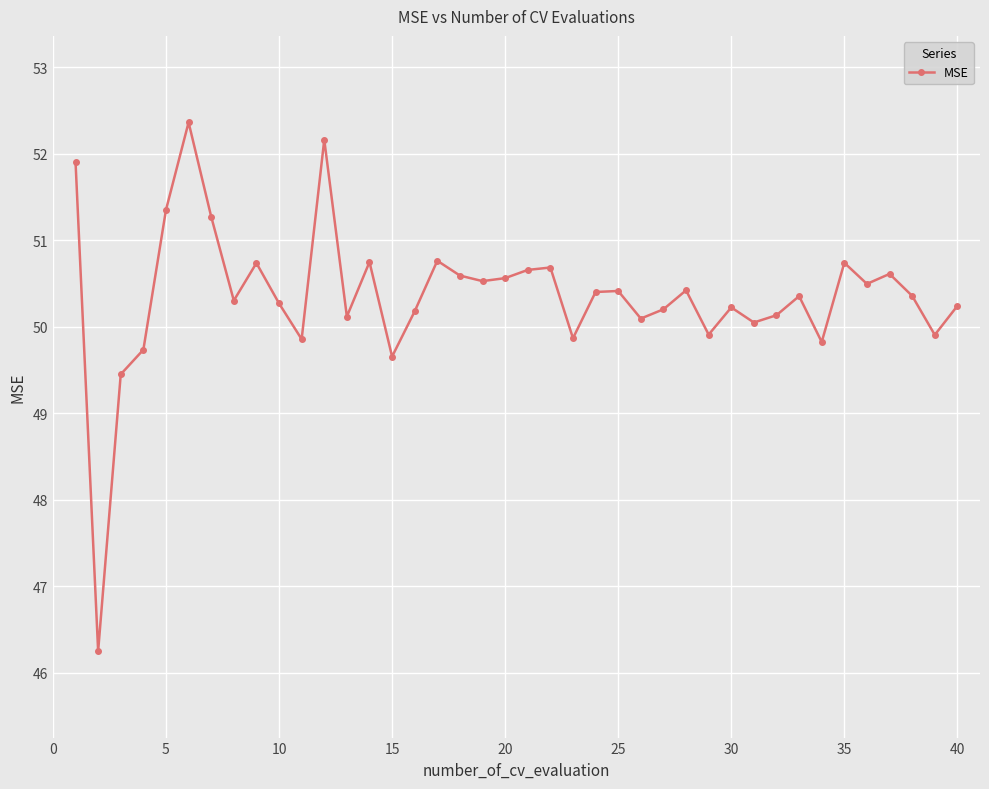

What is the maximum value shown in the chart?

52.4